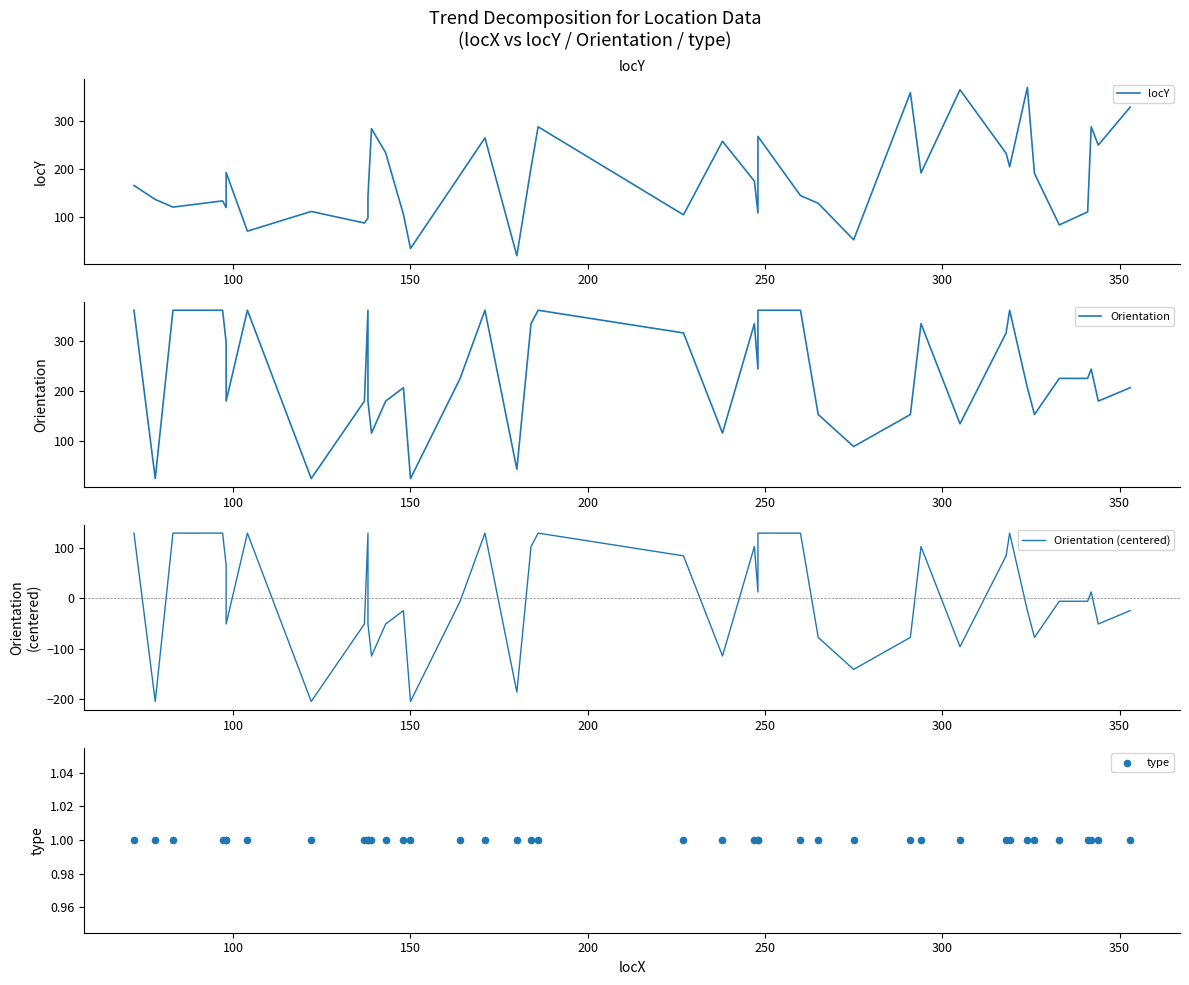

Which series reaches the minimum Y coordinate?

Orientation (centered)